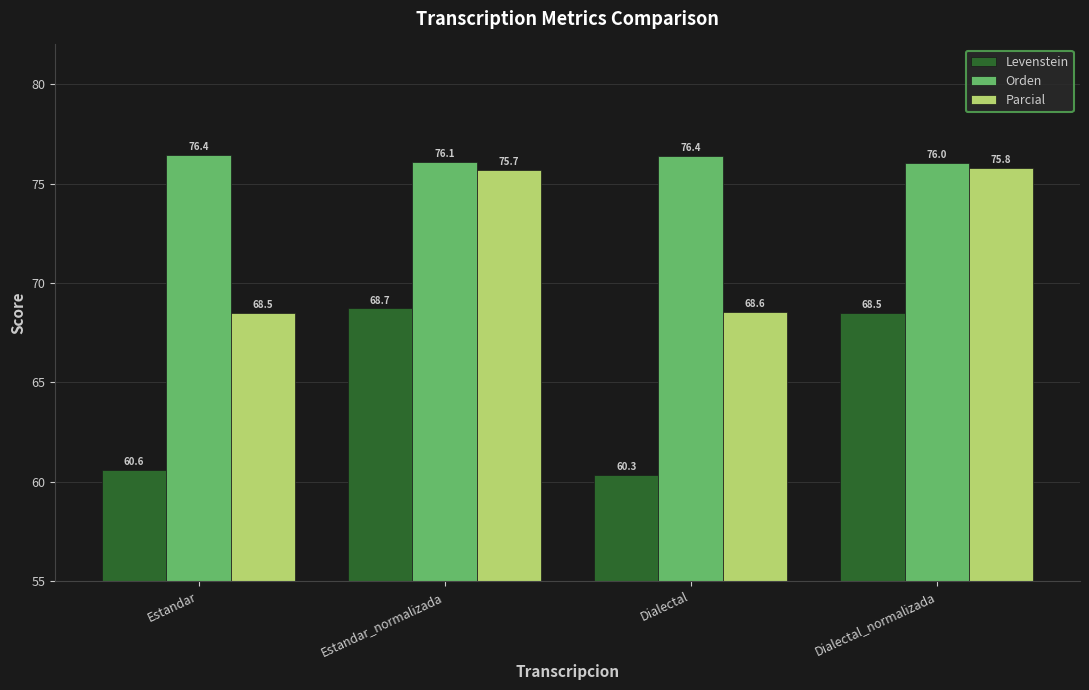

What is the minimum value shown in the chart?

60.3